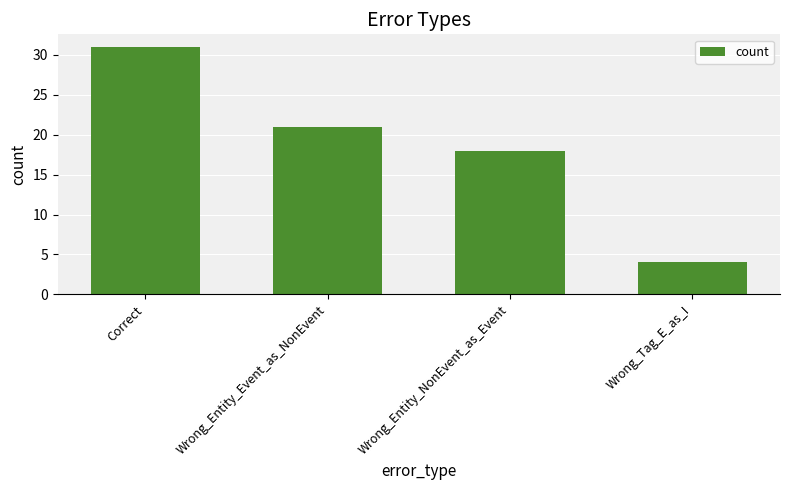

Does the chart contain stacked bars?

No